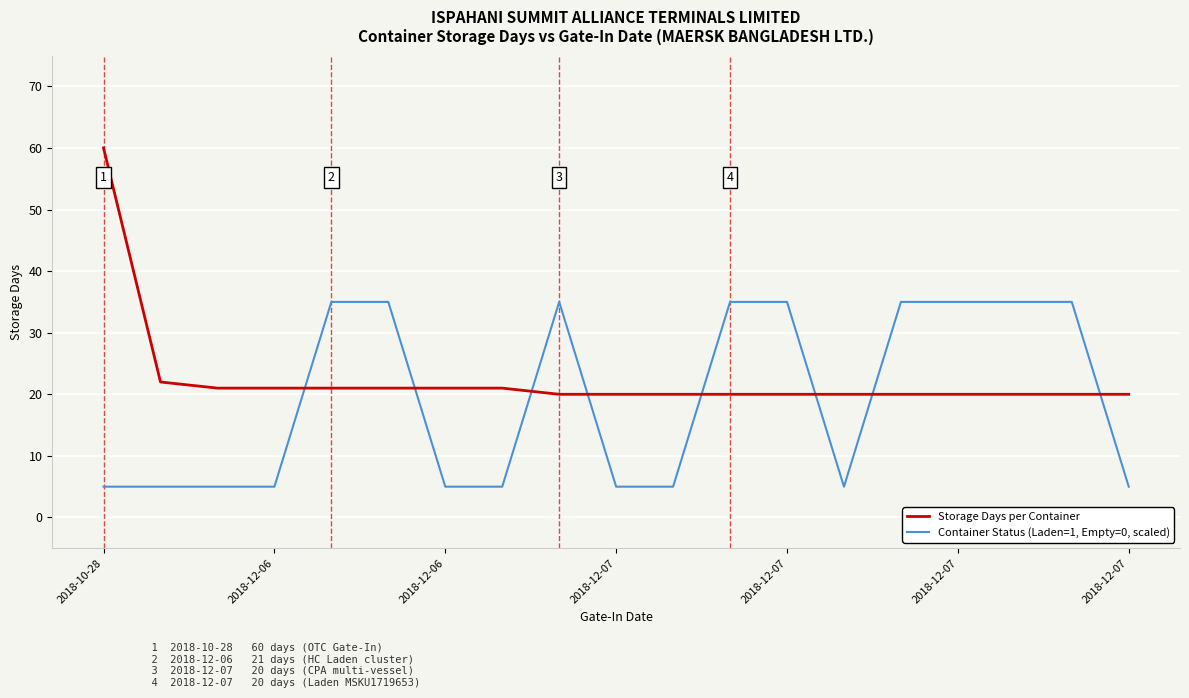

What is the difference between the maximum and minimum values in the Storage Days per Container series?

40